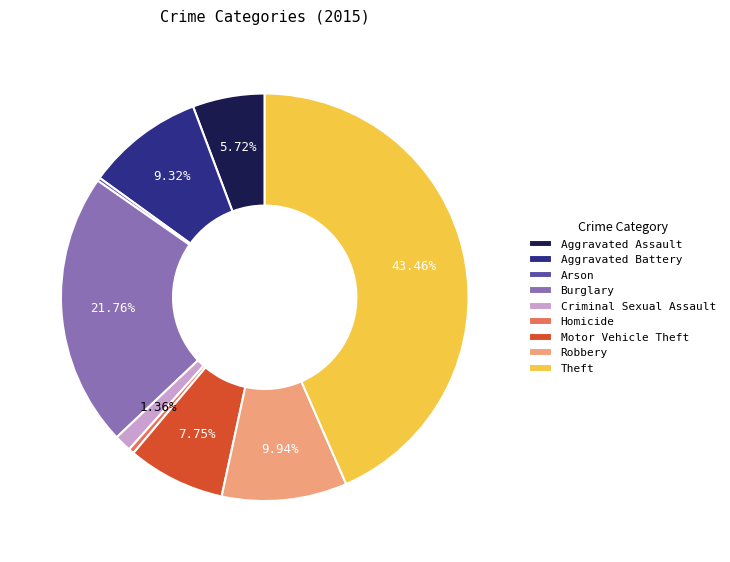

Between Theft and Homicide, which is larger?

Theft